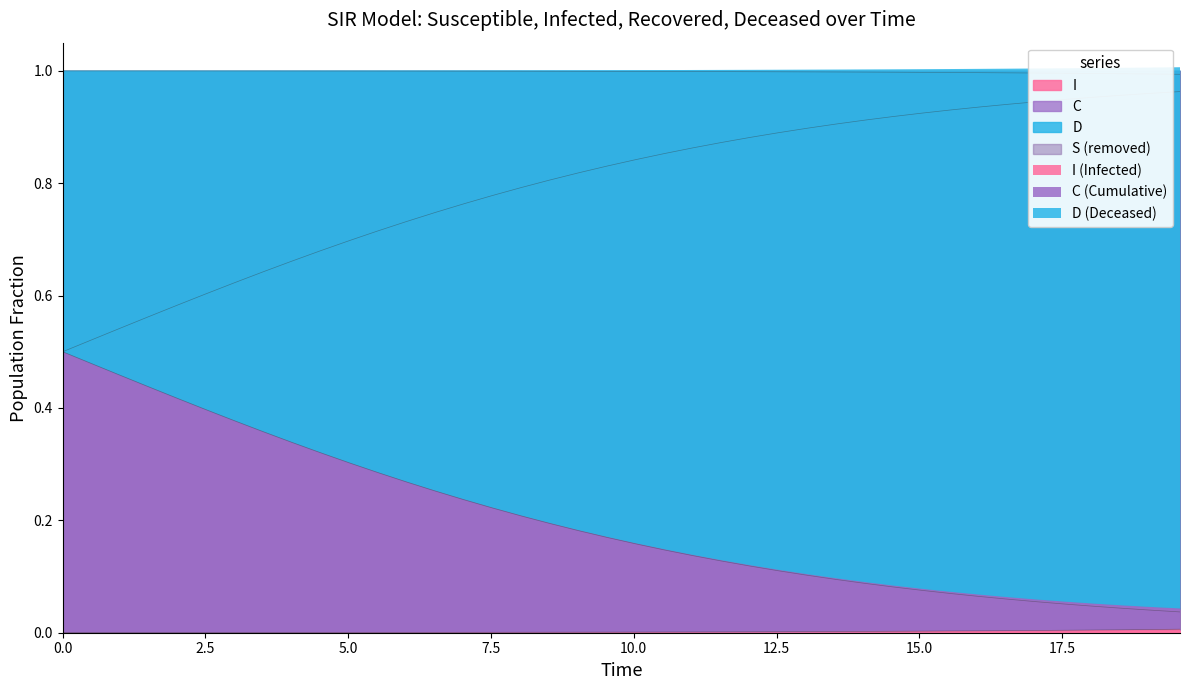

Rank the series by their maximum value, from lowest to highest.

I, C, D, S